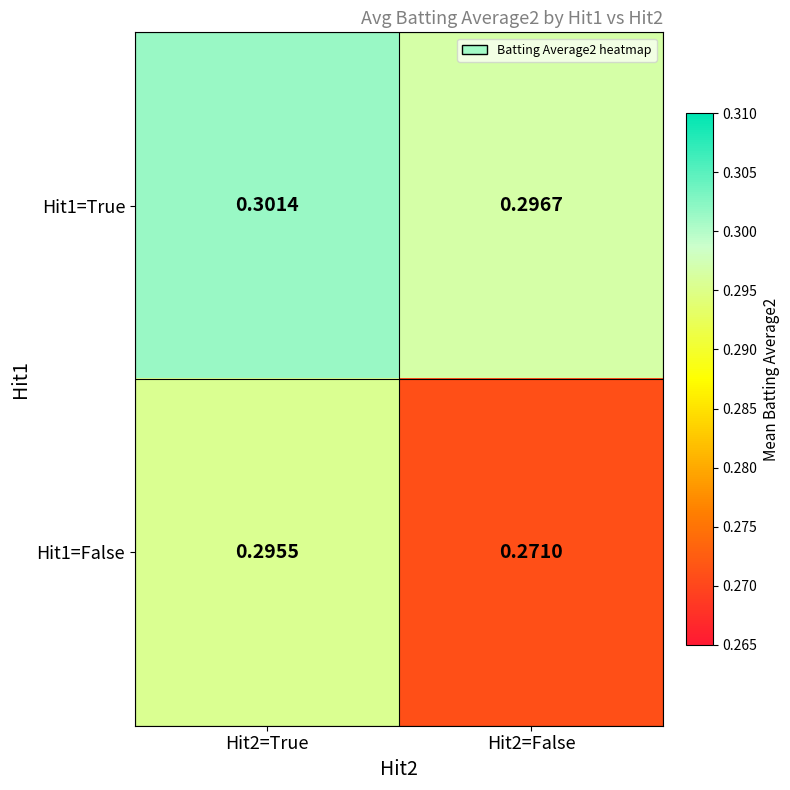

Is the value of Hit1=False at Hit2=True greater than the value of Hit1=True at Hit2=False?

No